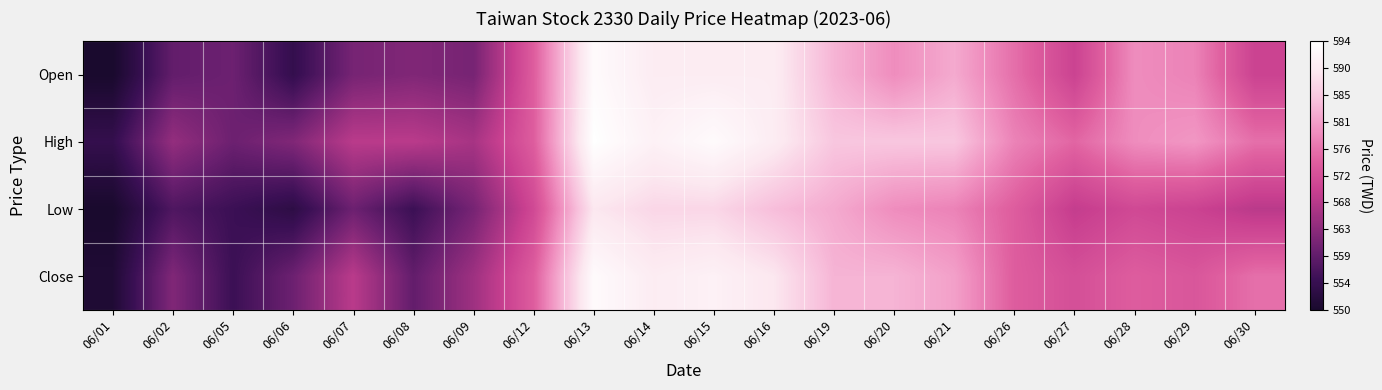

Reading left to right, transcribe all the data shown in this chart.

Open: 06/01=550	06/02=559	06/05=560	06/06=554	06/07=561	06/08=562	06/09=561	06/12=574	06/13=593	06/14=590	06/15=590	06/16=590	06/19=583	06/20=579	06/21=582	06/26=576	06/27=570	06/28=579	06/29=578	06/30=570
High: 06/01=554	06/02=564	06/05=560	06/06=562	06/07=568	06/08=568	06/09=566	06/12=574	06/13=594	06/14=591	06/15=593	06/16=590	06/19=585	06/20=585	06/21=585	06/26=578	06/27=575	06/28=579	06/29=580	06/30=576
Low: 06/01=550	06/02=557	06/05=555	06/06=553	06/07=560	06/08=555	06/09=561	06/12=571	06/13=589	06/14=587	06/15=587	06/16=584	06/19=582	06/20=579	06/21=578	06/26=574	06/27=569	06/28=571	06/29=570	06/30=568
Close: 06/01=551	06/02=562	06/05=555	06/06=560	06/07=568	06/08=559	06/09=565	06/12=574	06/13=593	06/14=590	06/15=591	06/16=589	06/19=583	06/20=583	06/21=581	06/26=574	06/27=572	06/28=574	06/29=573	06/30=576